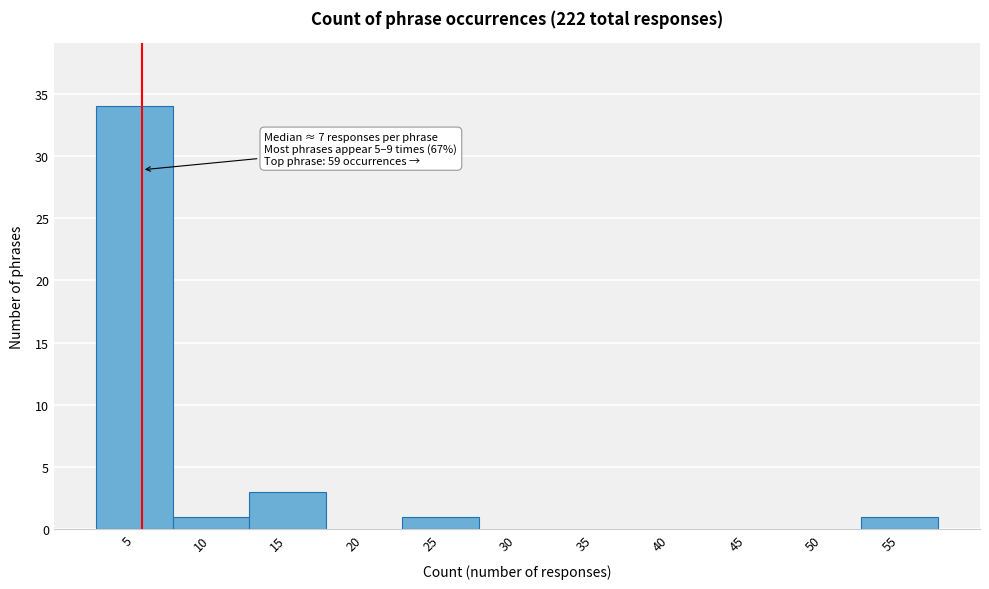

Reading right to left, transcribe all the data shown in this chart.

55=1	50=0	45=0	40=0	35=0	30=0	25=1	20=0	15=3	10=1	5=34